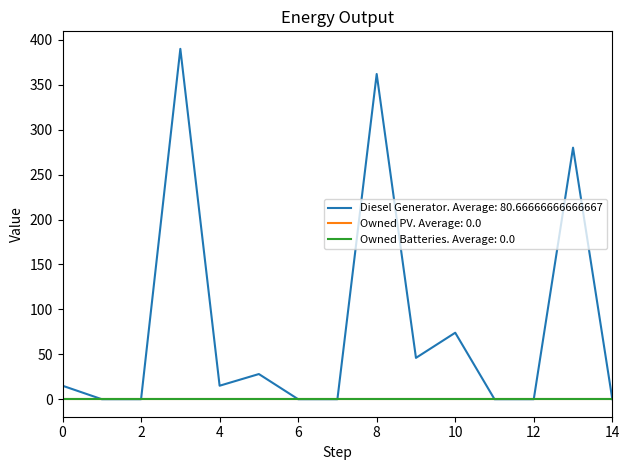

List the series in order of their peak value, highest first.

Diesel Generator, Owned PV, Owned Batteries